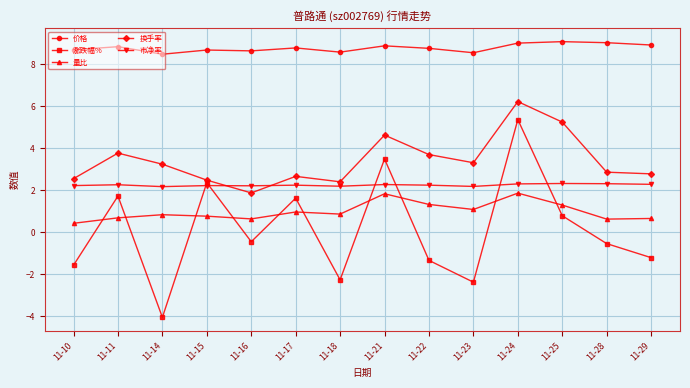

Which series has the largest total across all categories?

价格